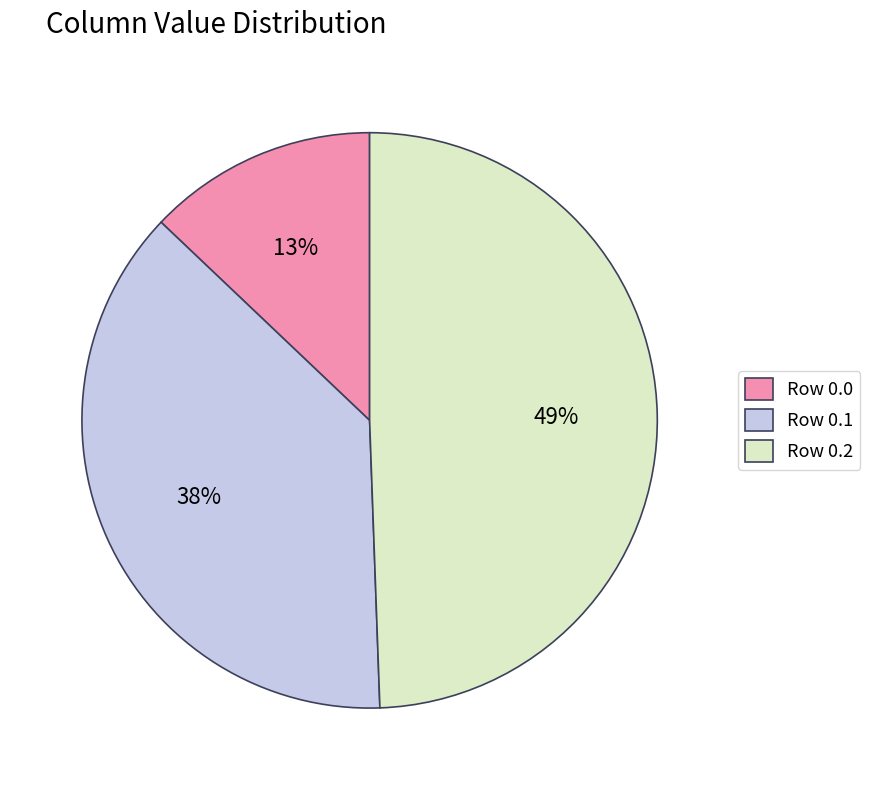

Rank the categories by value from lowest to highest.

Row 0.0, Row 0.1, Row 0.2